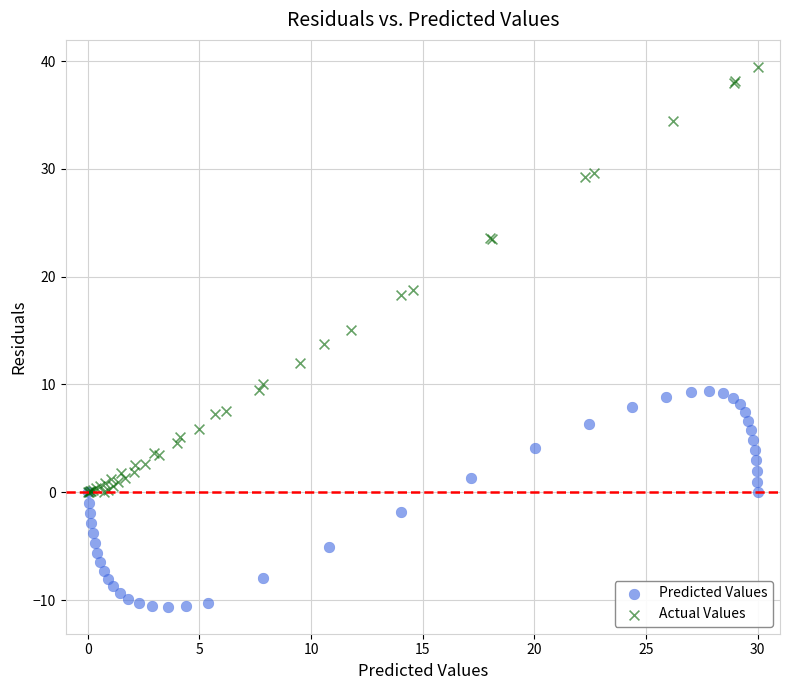

What are all the series names shown in the legend?

Predicted Values, Actual Values